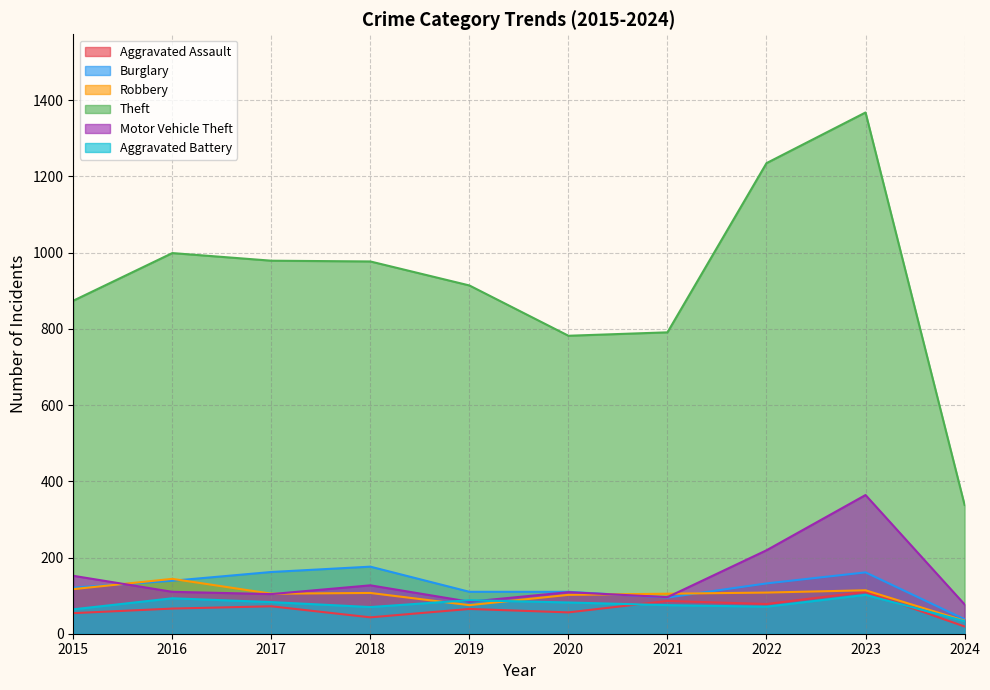

True or false: Motor Vehicle Theft and Aggravated Assault cross at least once.

False